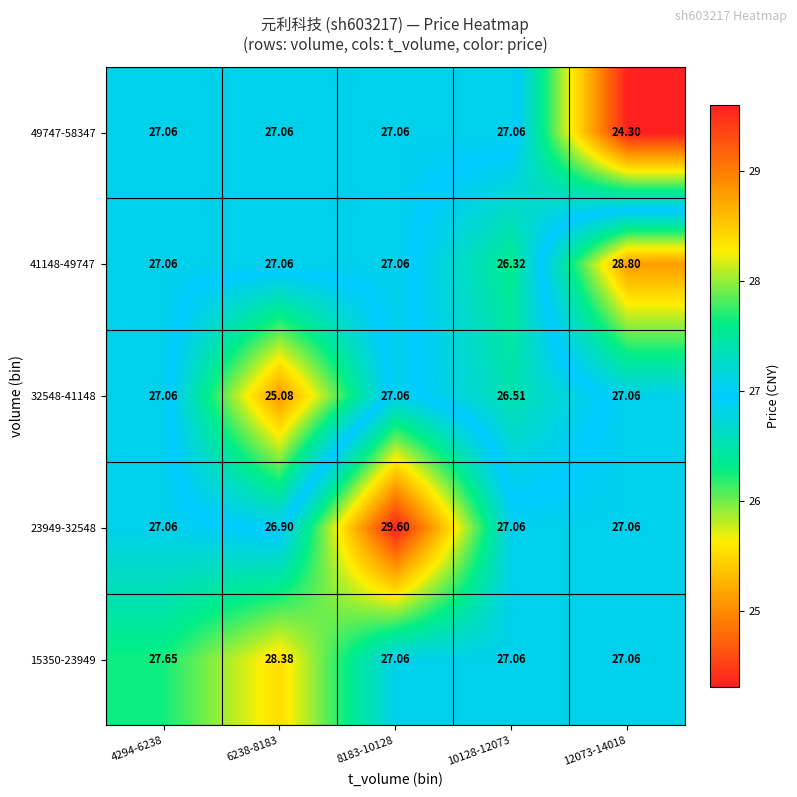

Is the value of 49747-58347 at 12073-14018 greater than the value of 41148-49747 at 10128-12073?

No